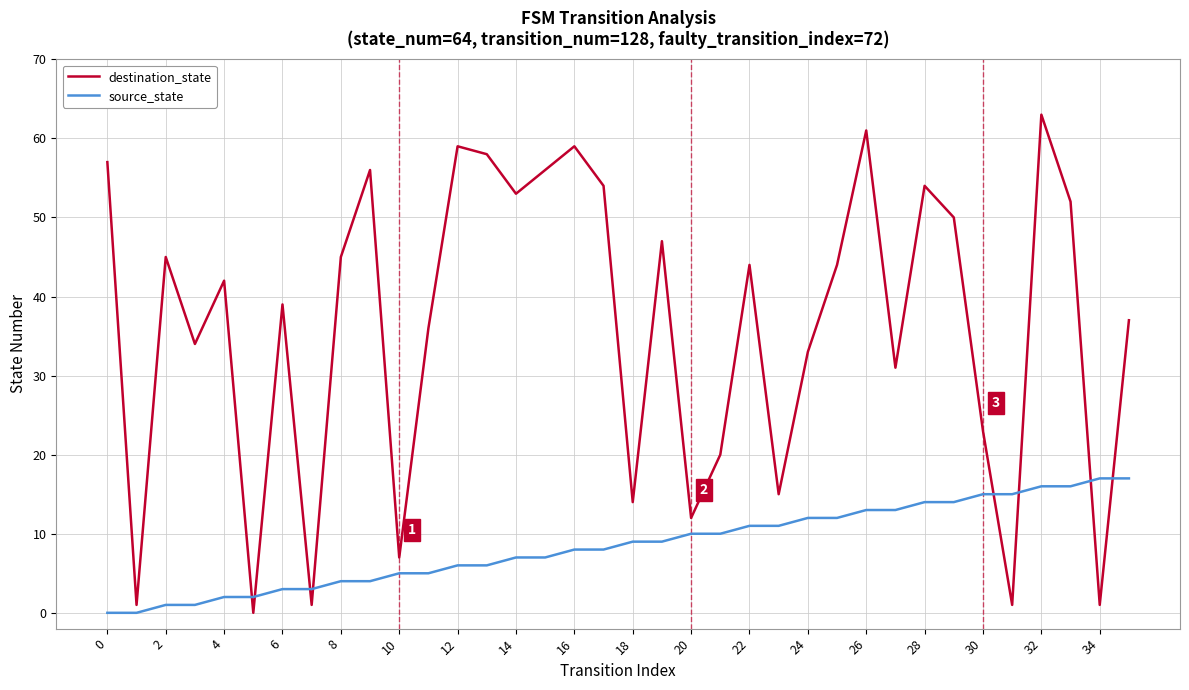

Which series has the largest range (max minus min)?

destination_state